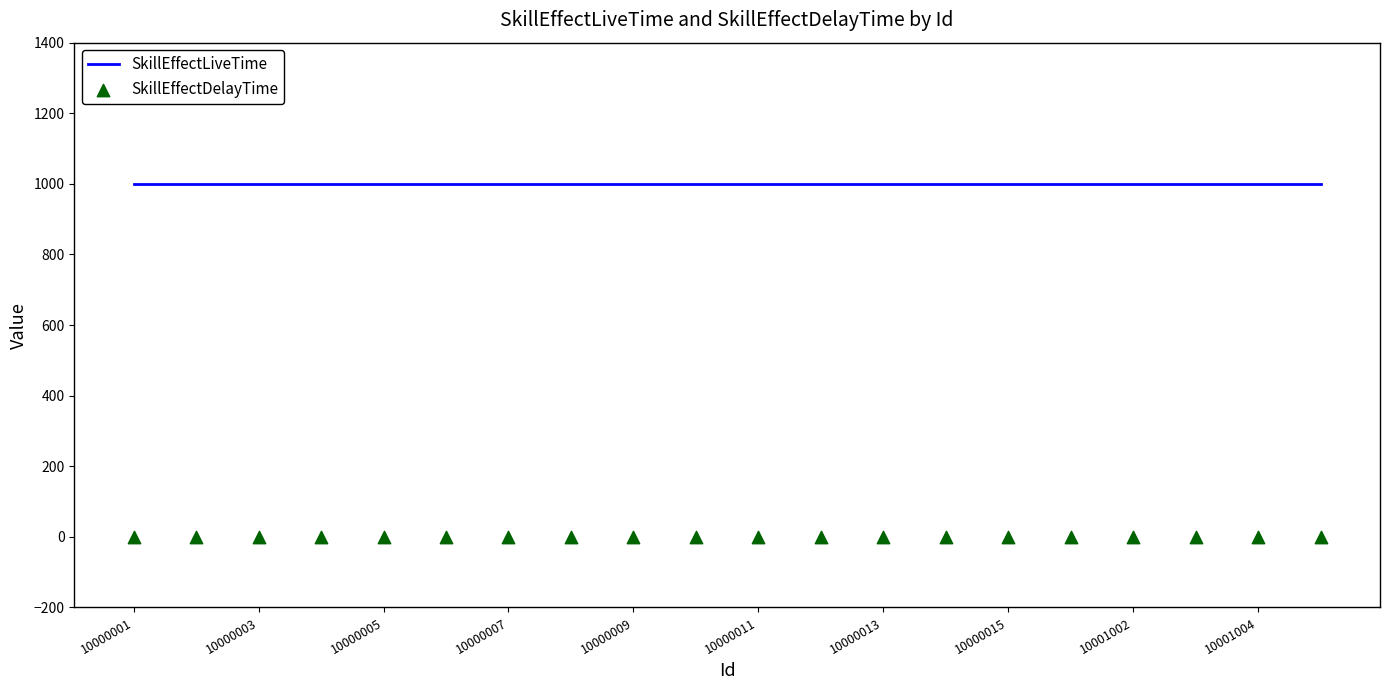

What are all the series names shown in the legend?

SkillEffectLiveTime, SkillEffectDelayTime